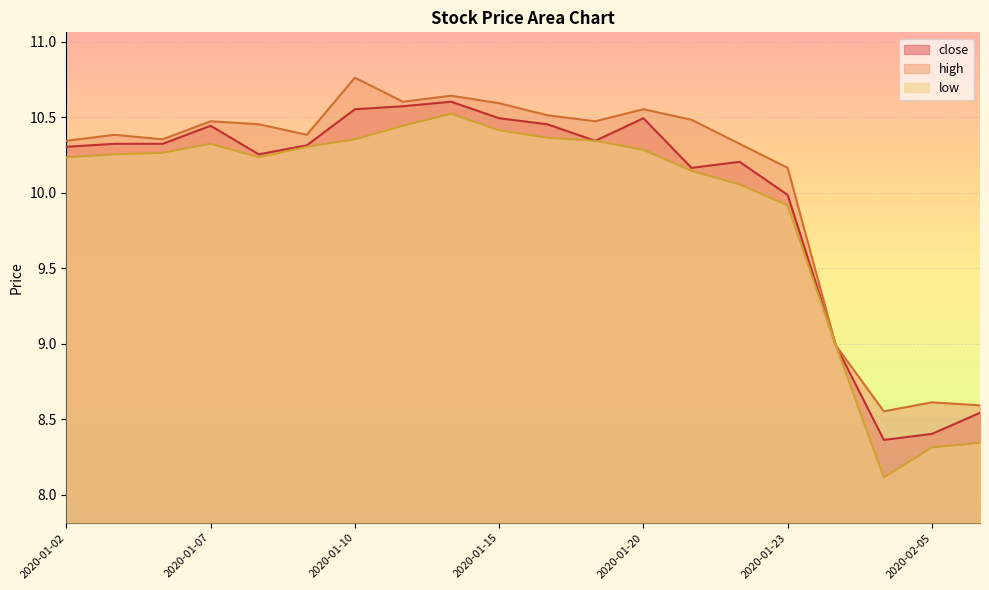

How many data points in low are less than 10?

5